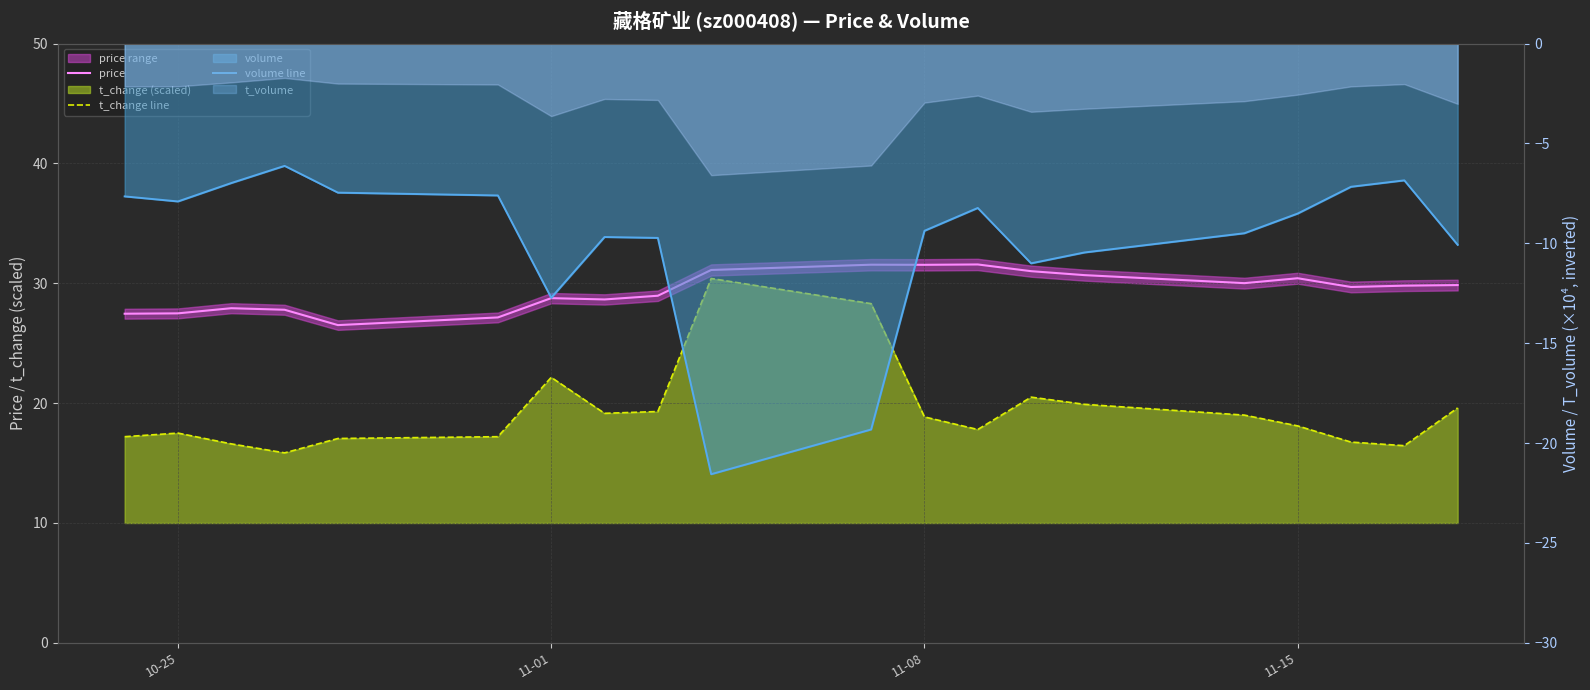

The t_change line series shows 13.0 at 11-08. True or false?

False